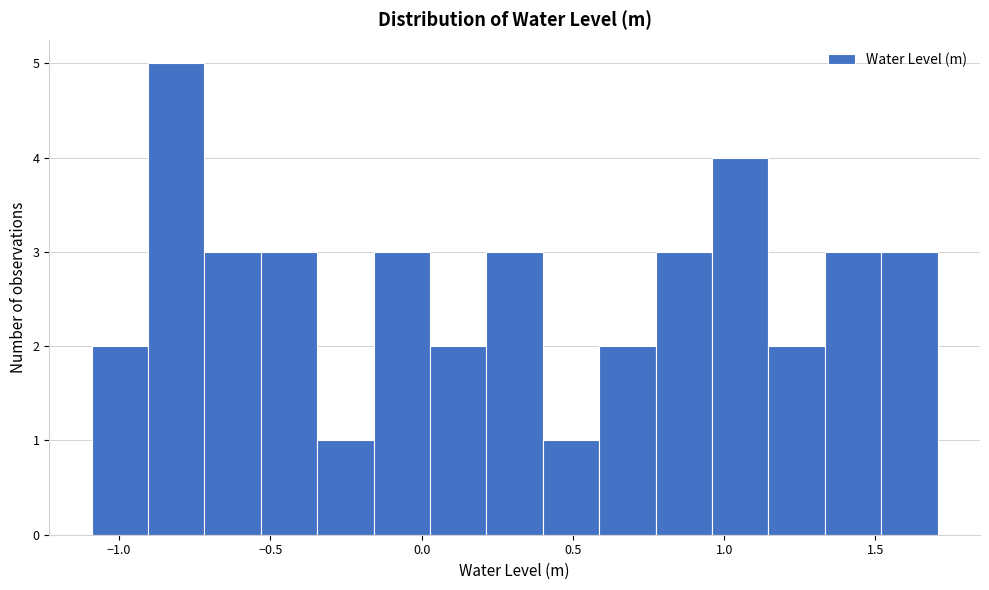

Around what value on the x-axis is the tallest bar? Give the approximate position of its centre, as read against the axis.

-0.80